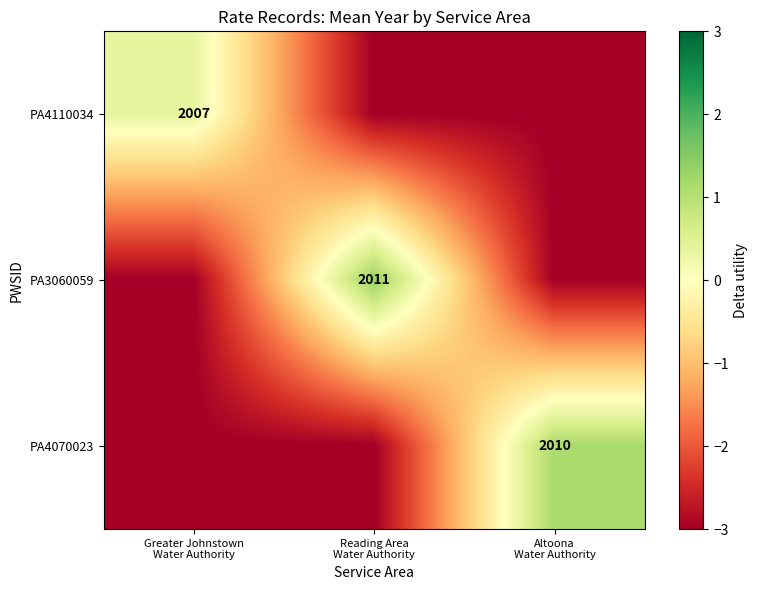

At which label does PA3060059 reach its peak?

Reading Area Water Authority